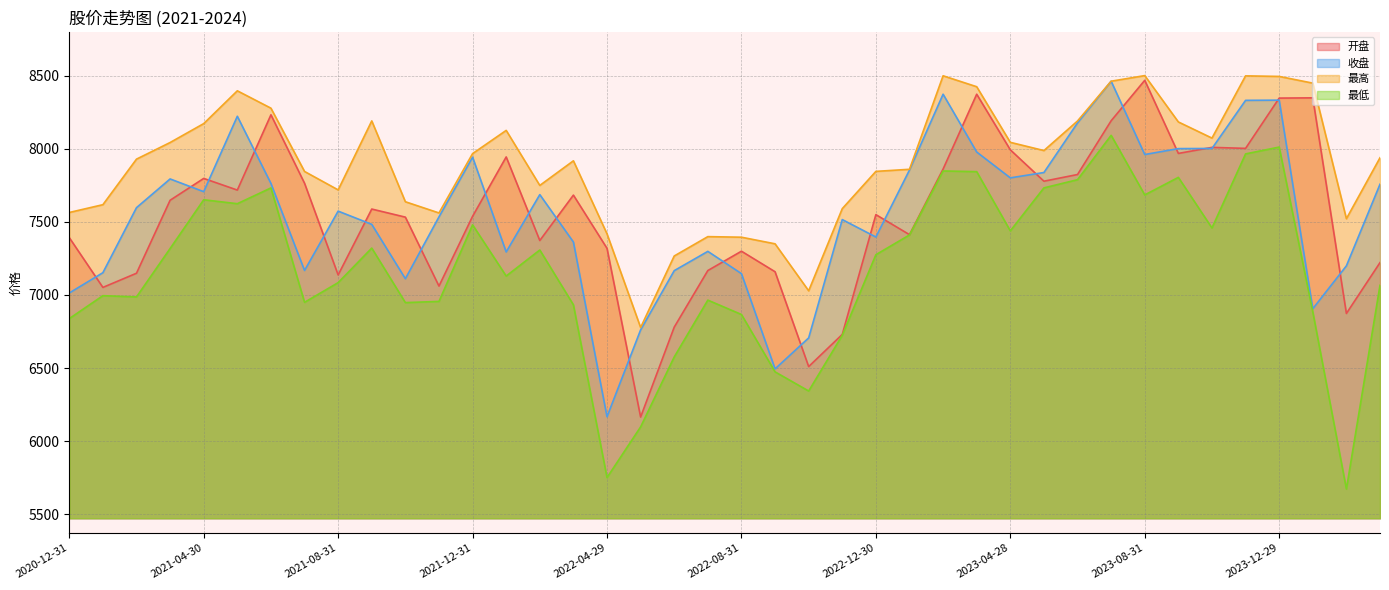

True or false: 最高 and 最低 intersect in this chart.

False